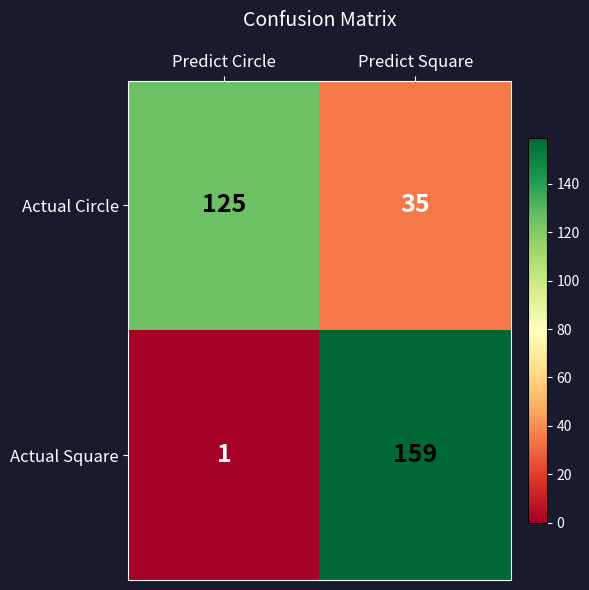

The value of Actual Square at Predict Square is 159. True or false?

True